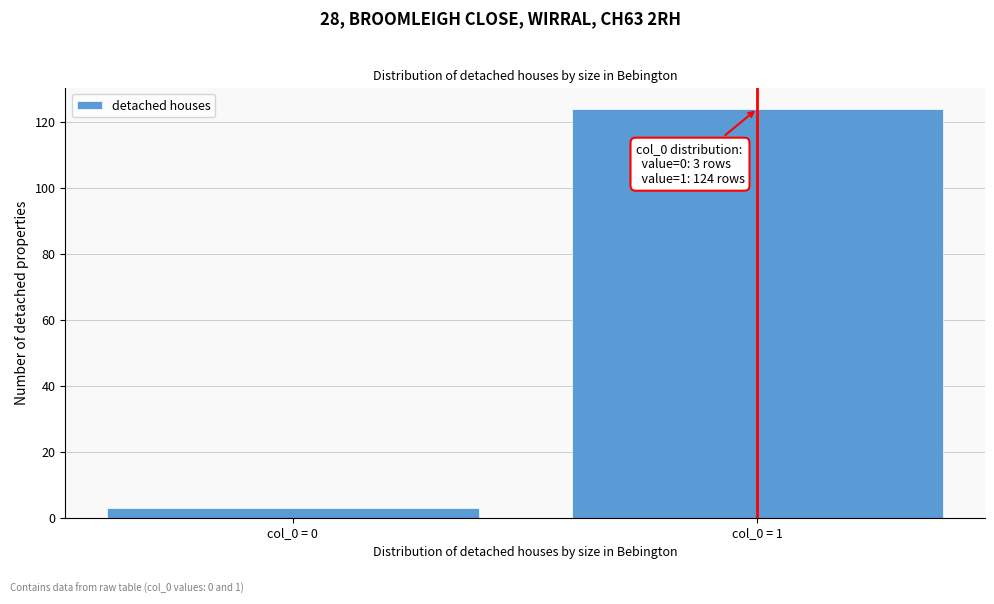

Reading right to left, transcribe all the data shown in this chart.

col_0 = 1=124	col_0 = 0=3